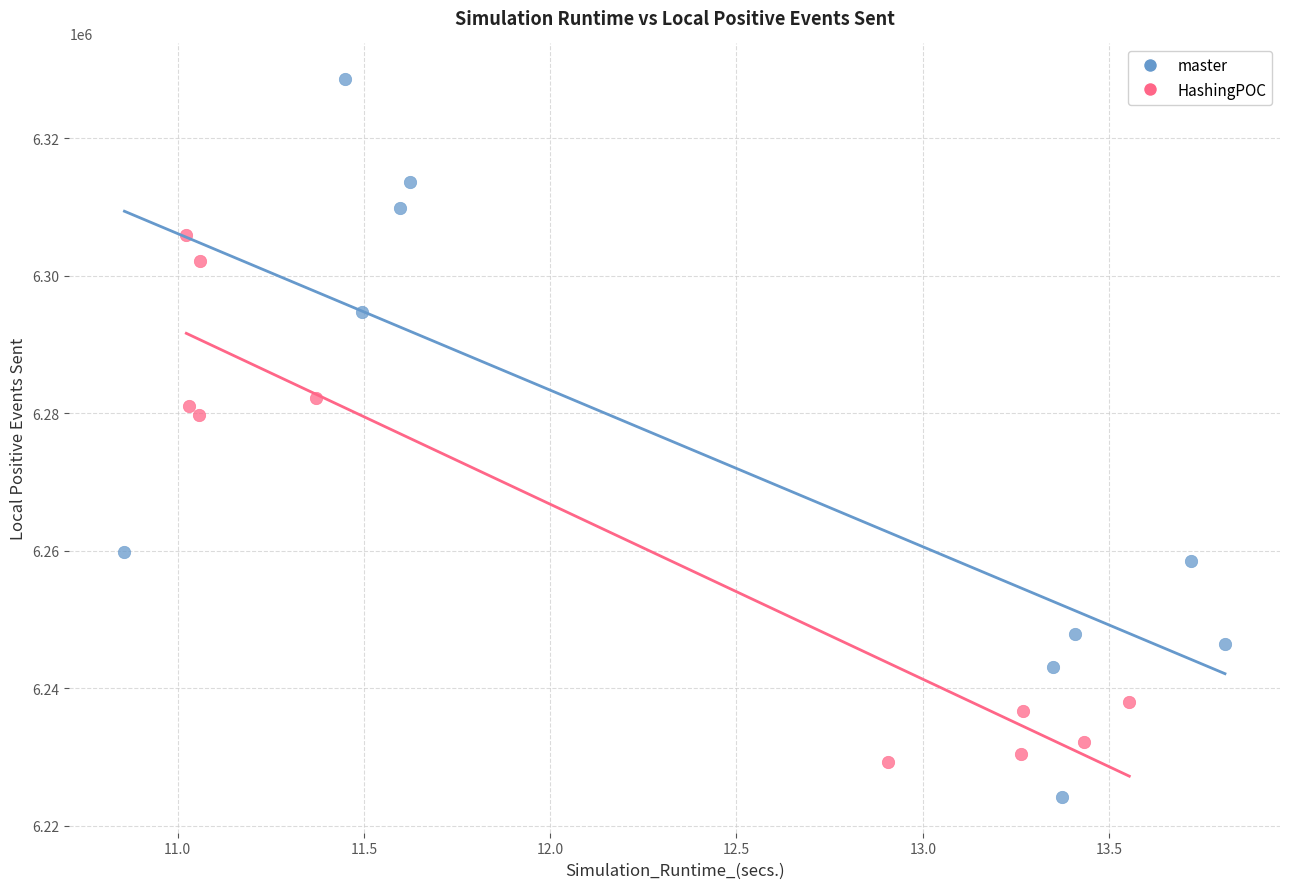

Which series has the widest spread of Y values?

master